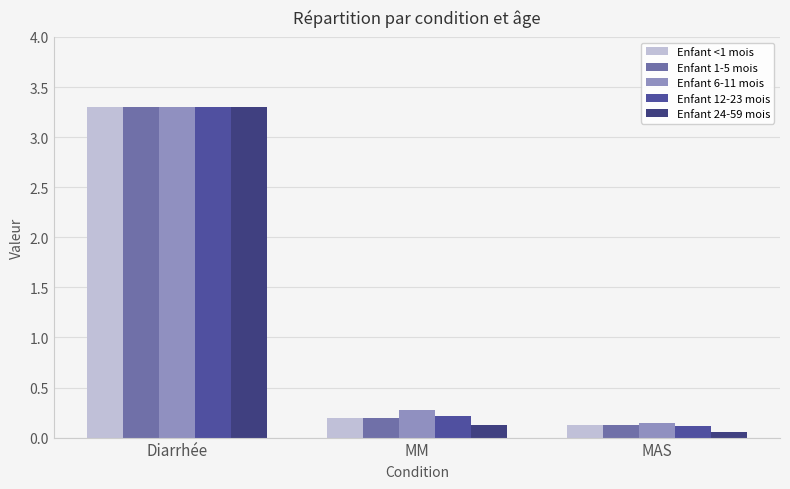

At how many categories does at least one series exceed 2?

1